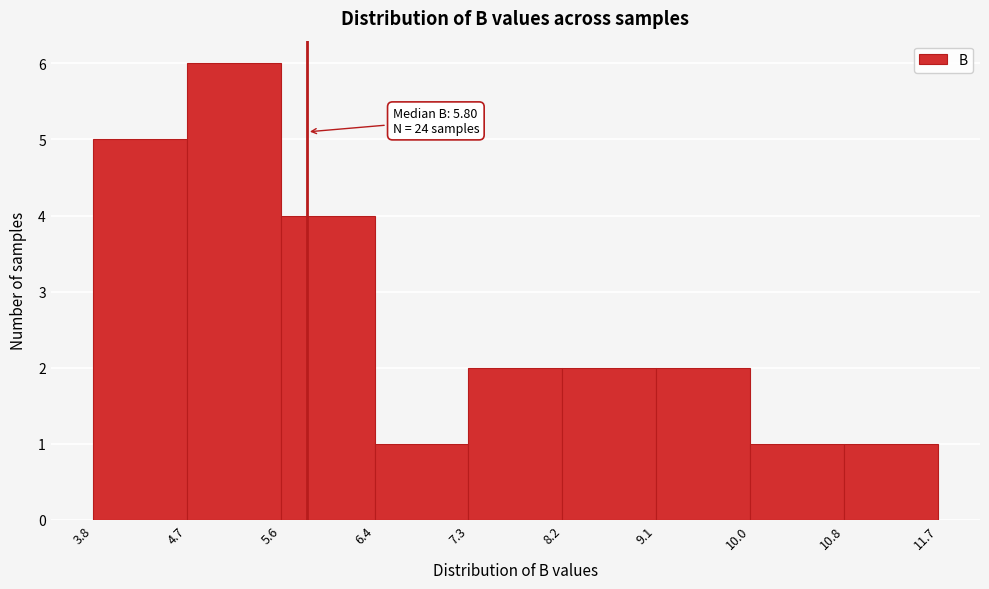

Over which range of the x-axis is the bar tallest?

4.7 to 5.6